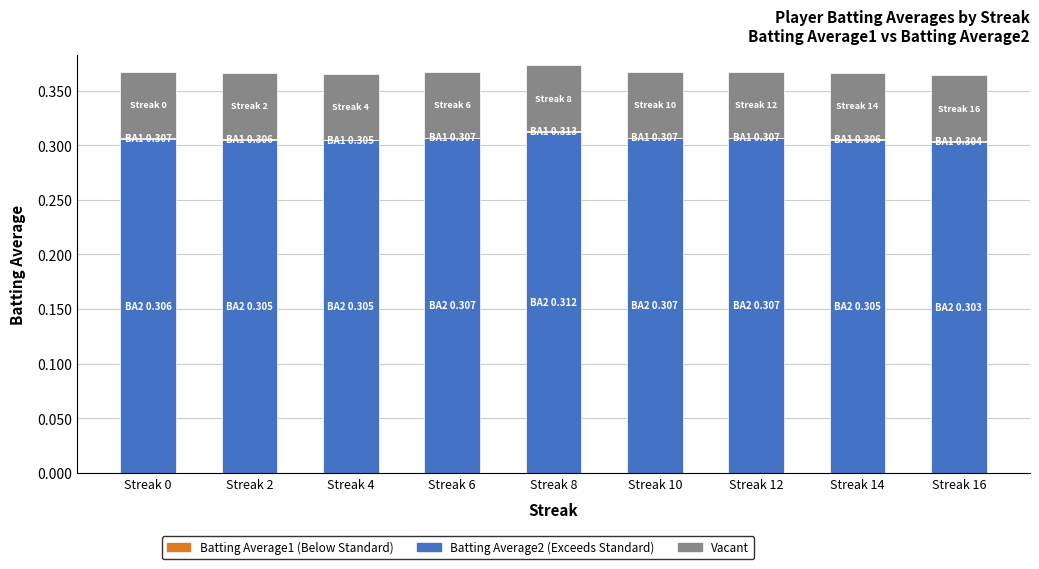

At which category is the sum across all series the highest?

Streak 8